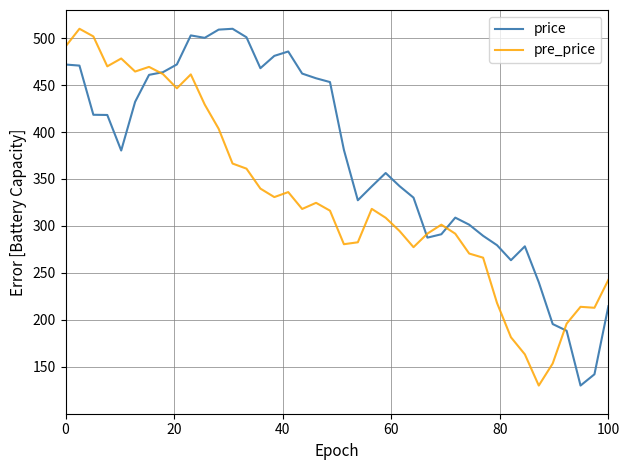

True or false: pre_price has more than 2 interior local peaks.

True